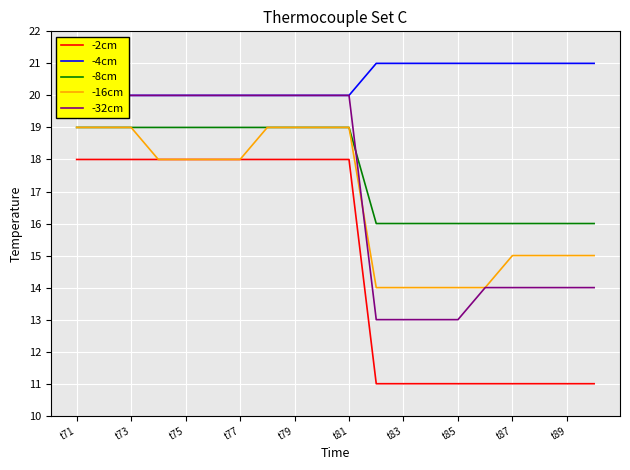

The value of -16cm at t73 is 19. True or false?

True